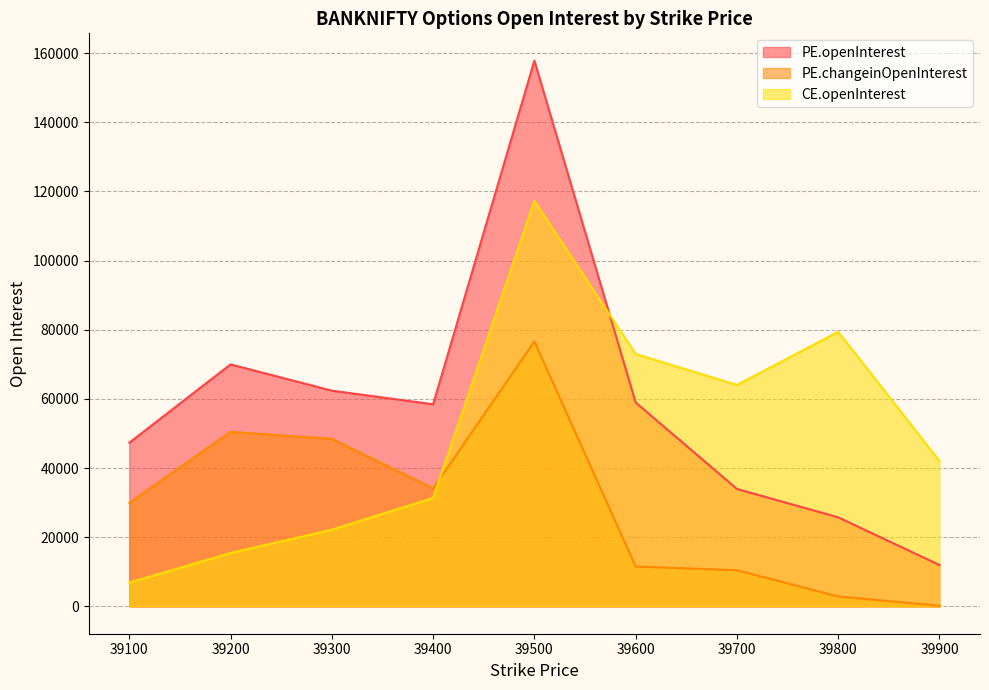

Which category has the highest value across all series?

39500